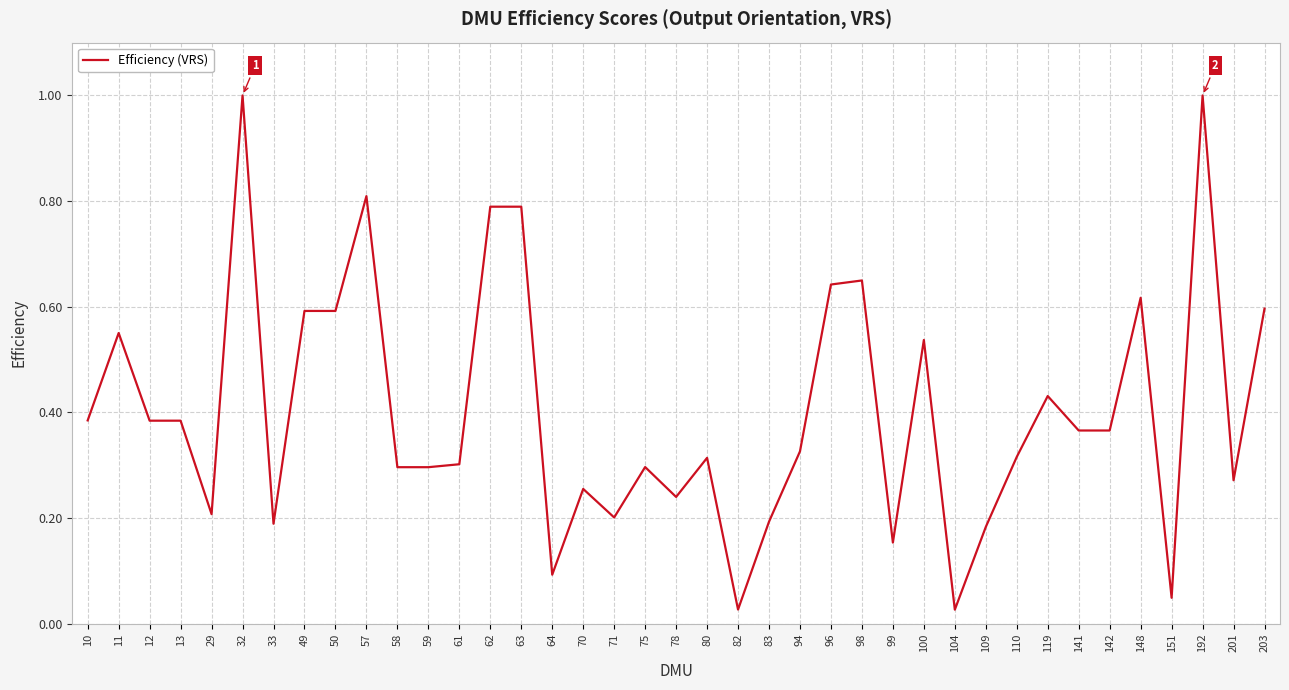

The value at 75 is 0.3. True or false?

True